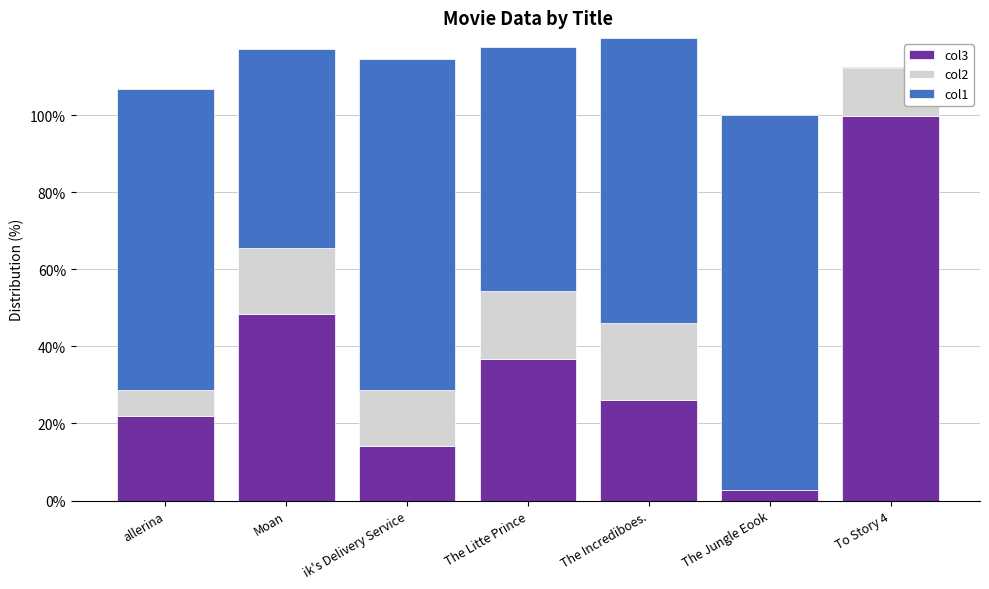

The value of col3 at ik's Delivery Service is 14.1. True or false?

True